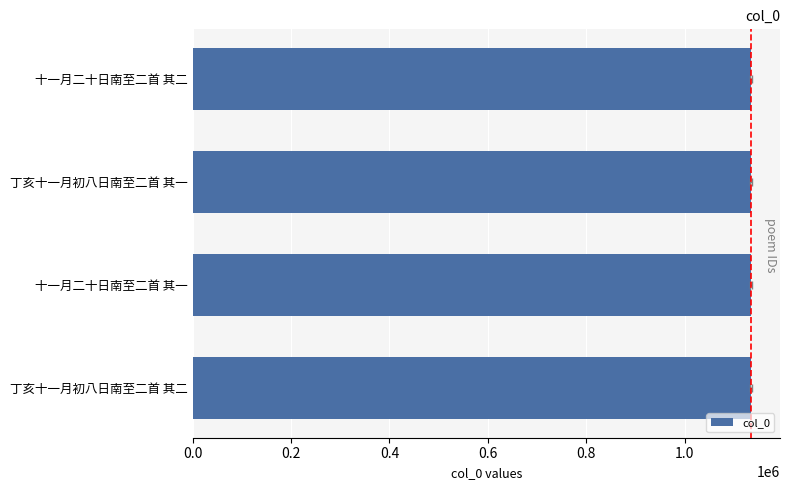

Are the bars horizontal?

Yes